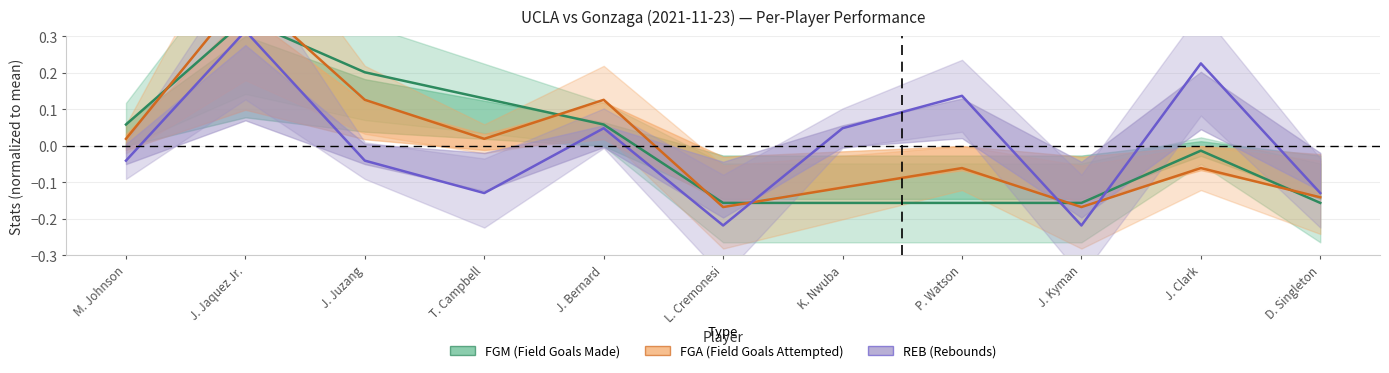

How many intersections are there between REB and FGM?

3